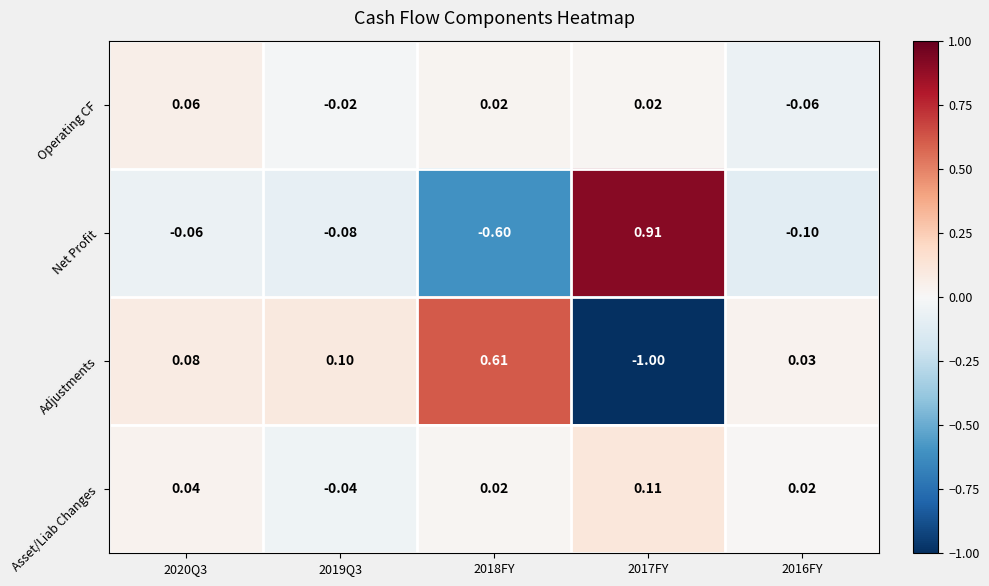

How many distinct data groups are displayed?

4